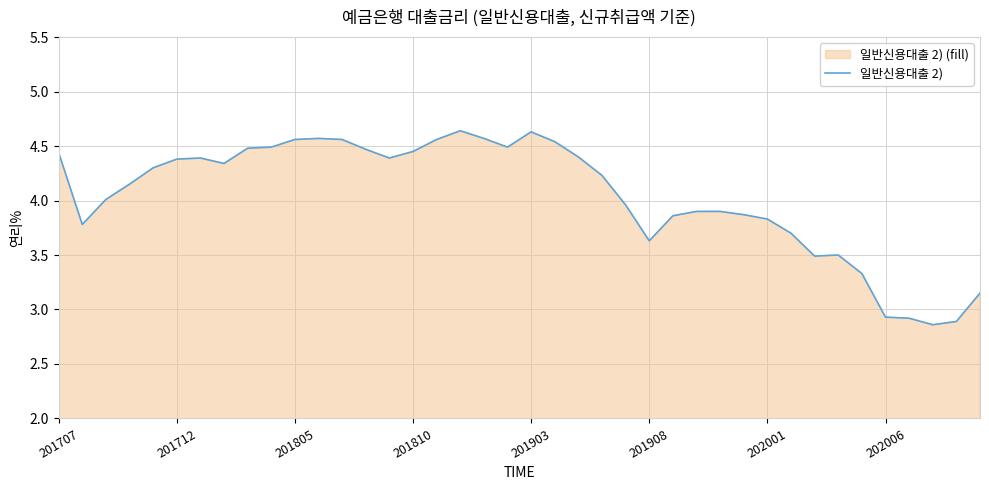

True or false: the data shows 1.2 at 27.

False